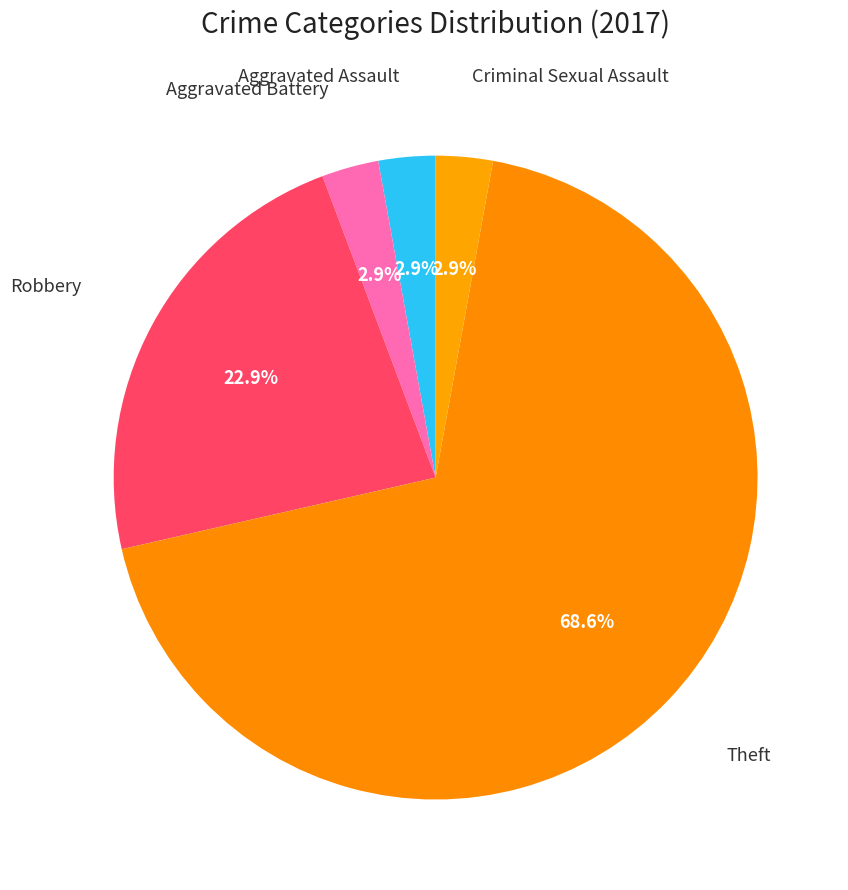

How many segments does this pie chart have?

5